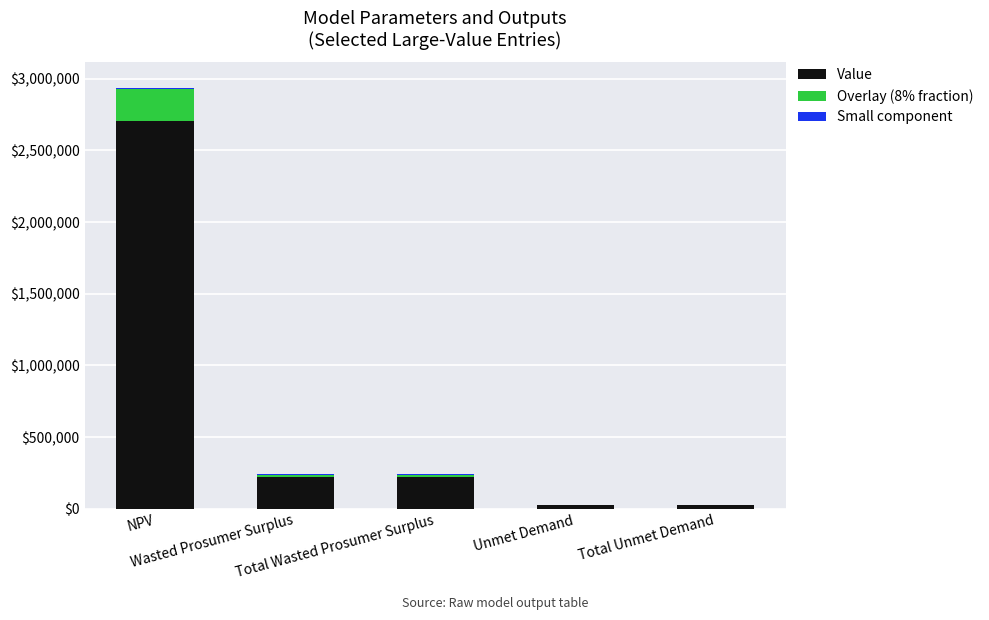

At which label is Overlay (8% fraction) closest to 109403?

Wasted Prosumer Surplus